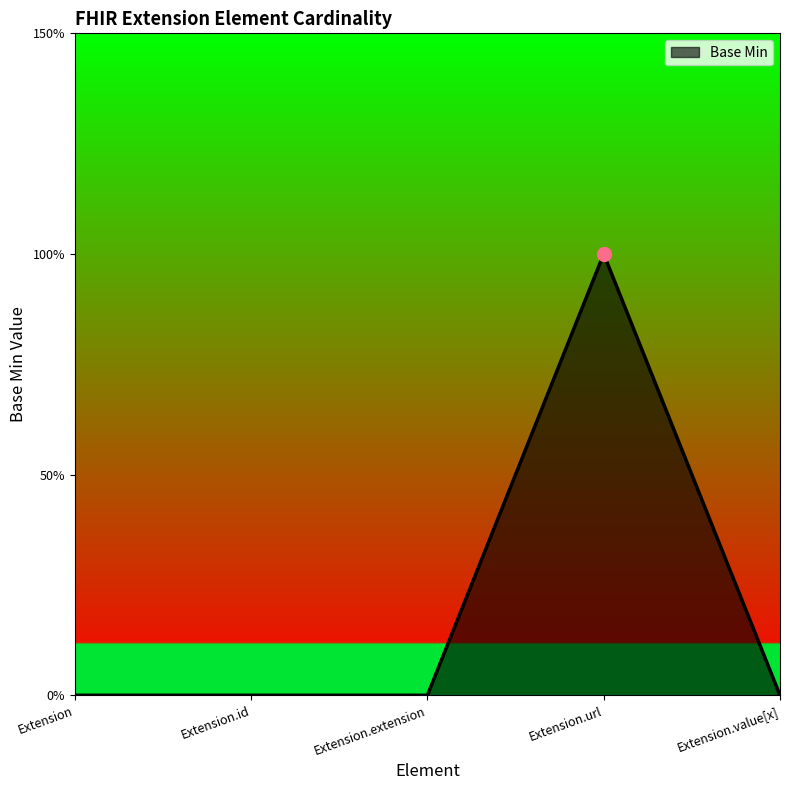

What is the change in value from Extension to Extension.url?

+1